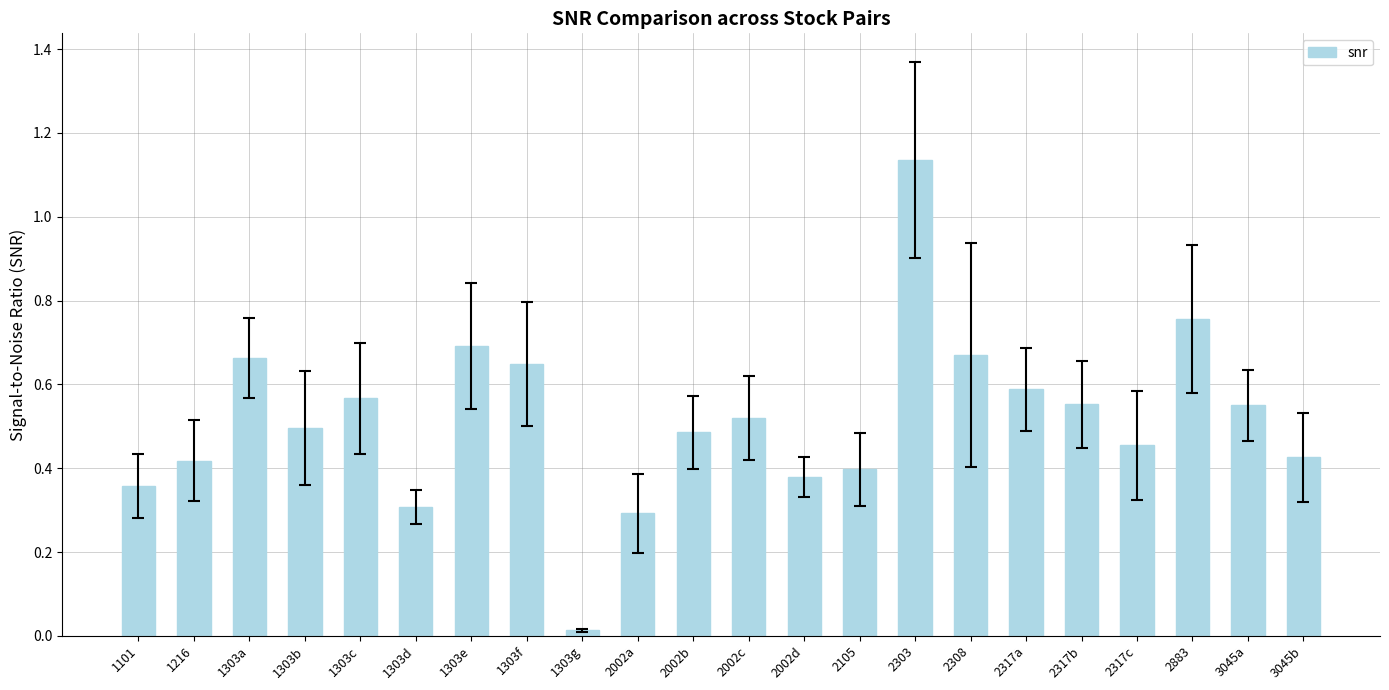

What is the sum of the values at 2105 and 2317c?

0.9